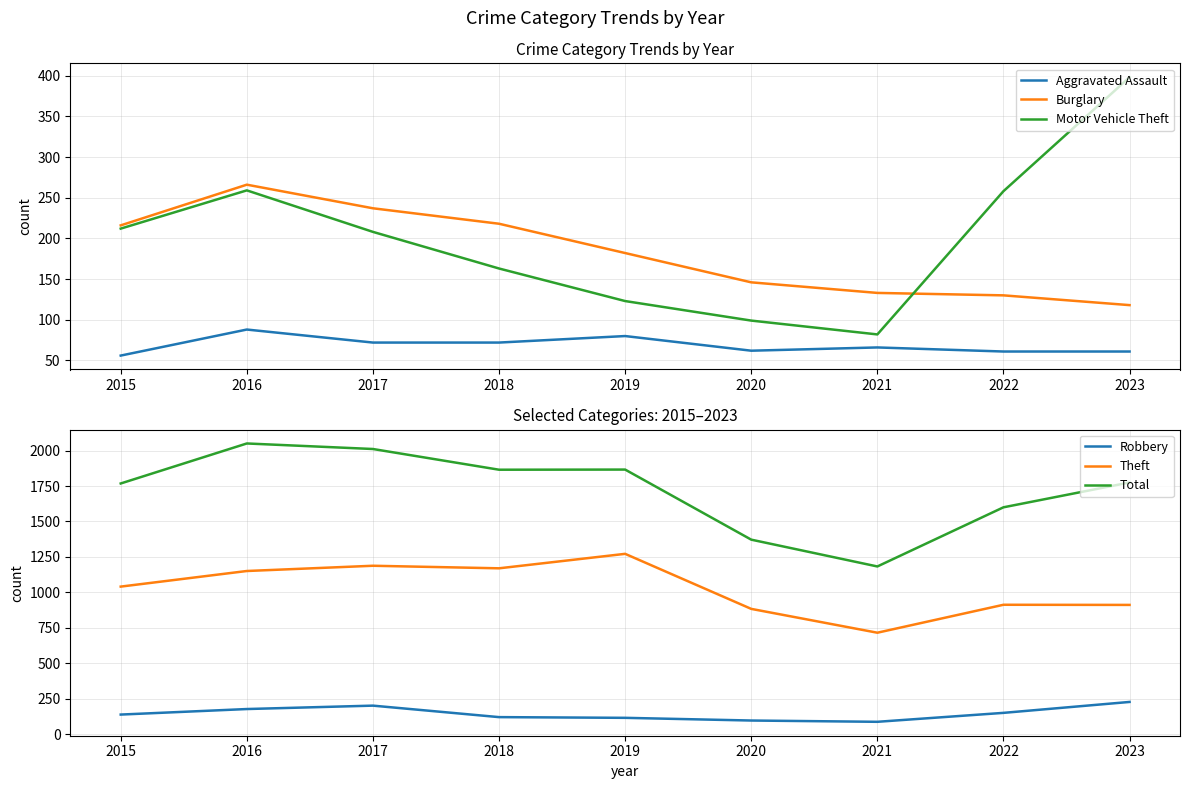

At which label is Burglary closest to 192?

2019